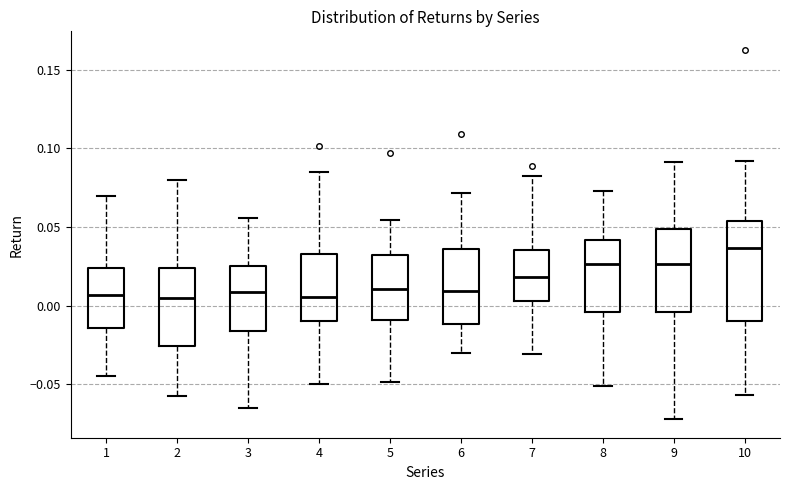

Comparing the boxes themselves (not the whiskers), which one is the tallest?

10